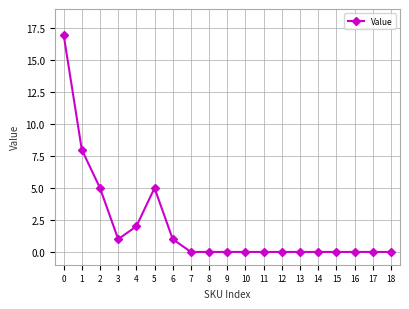

How many lines are shown in the chart?

1